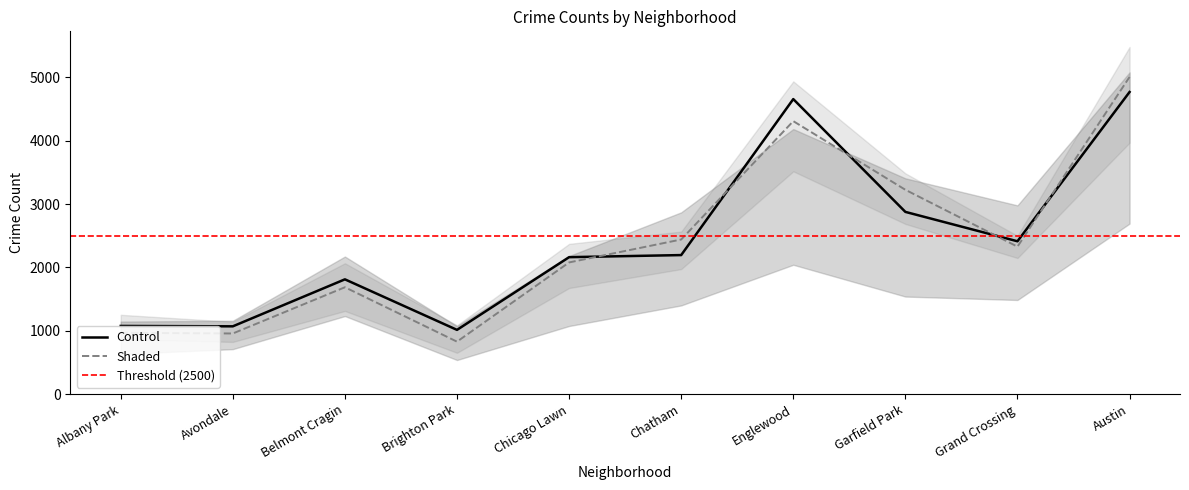

Is this an area chart (filled region under the line)?

No